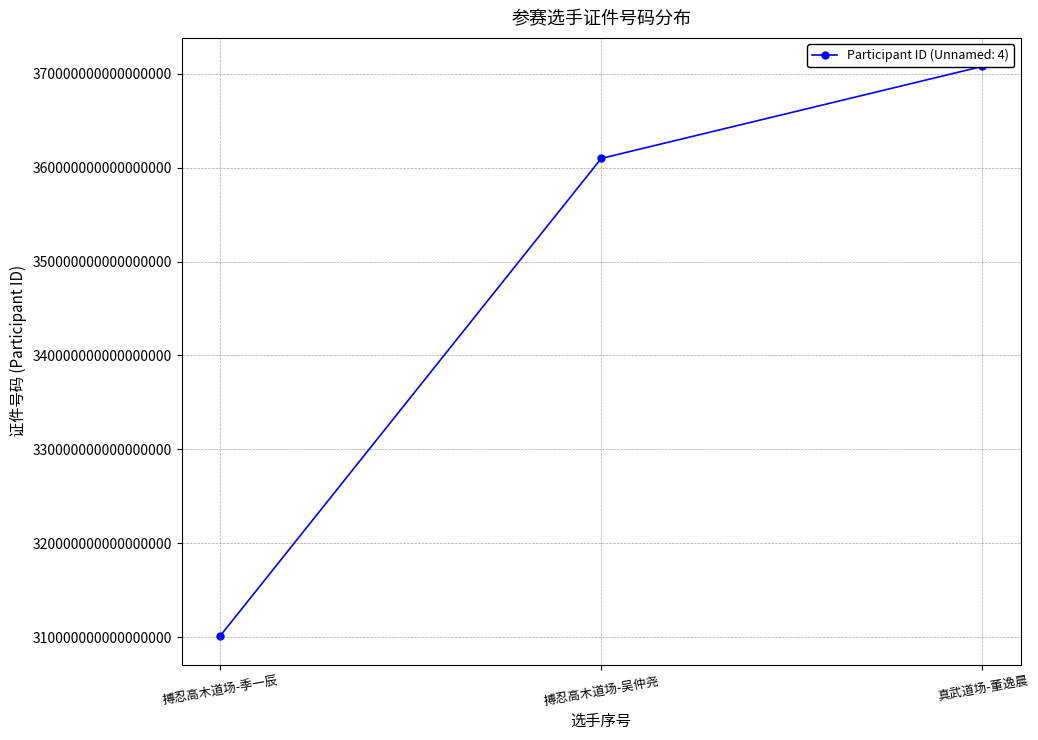

The value at 真武道场-董逸晨 is 370784201910090048. True or false?

True